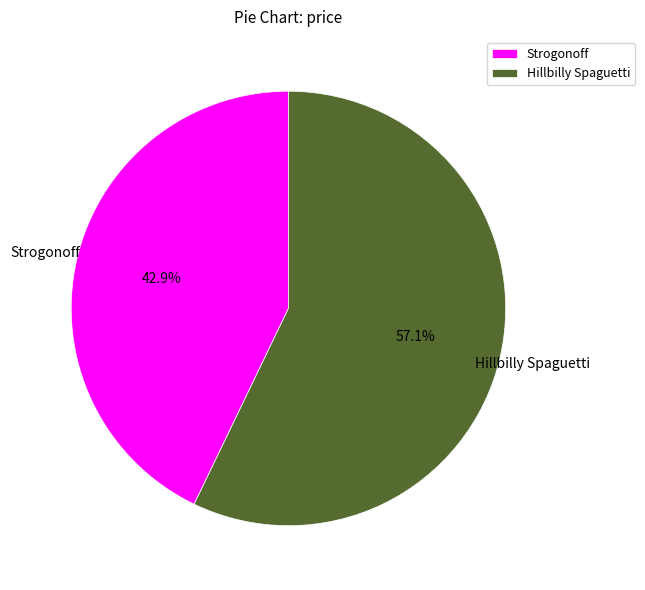

How much of the chart is everything except Hillbilly Spaguetti?

42.9%